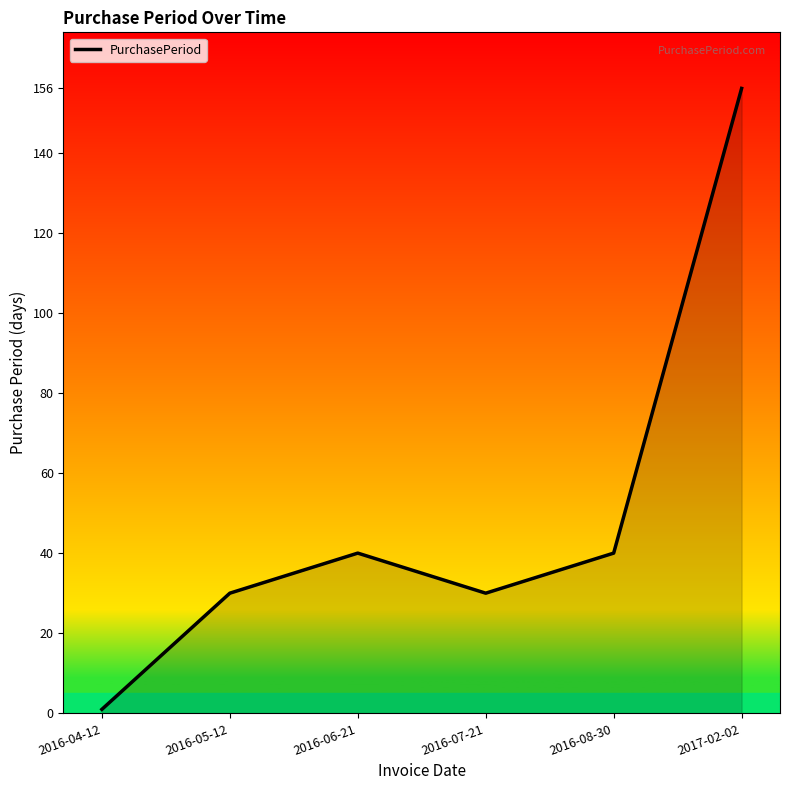

What is the maximum value shown in the chart?

156